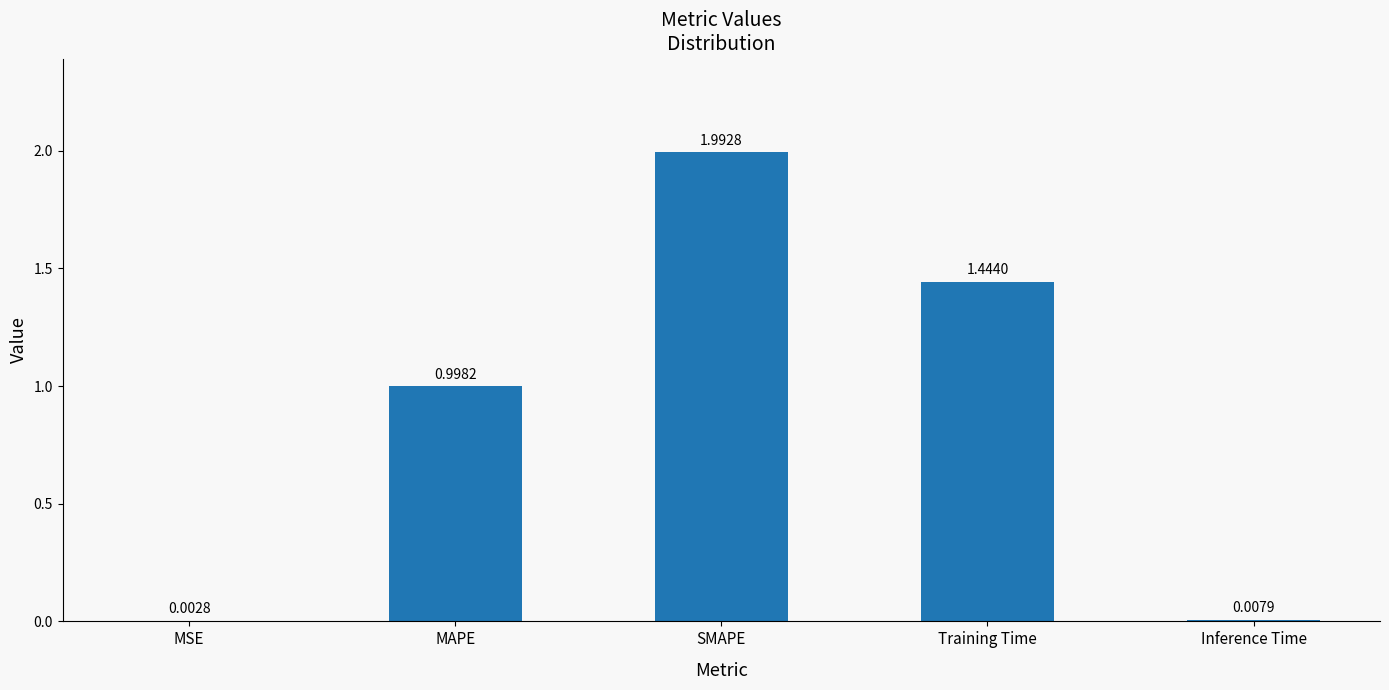

Are the bars horizontal?

No